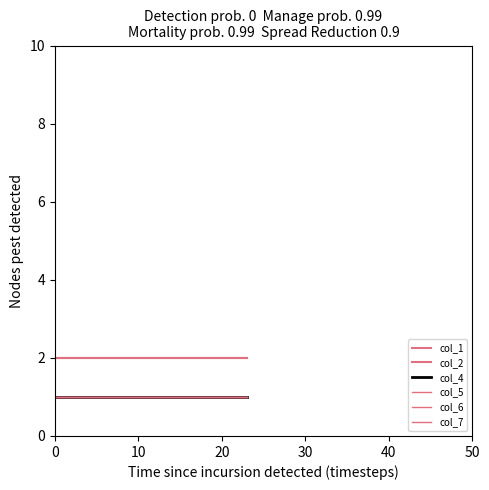

What is the maximum value shown in the chart?

2